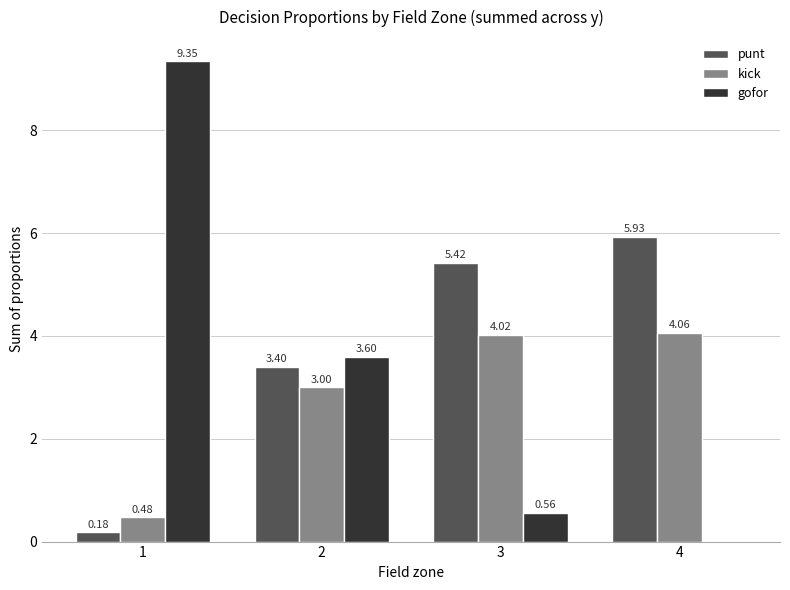

How many categories are shown in the chart?

4